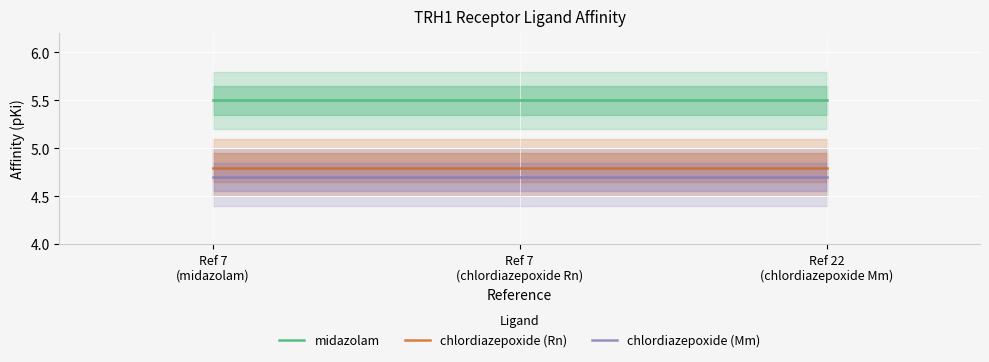

What is the label of the 3rd point from the left?

Ref 22
(chlordiazepoxide Mm)